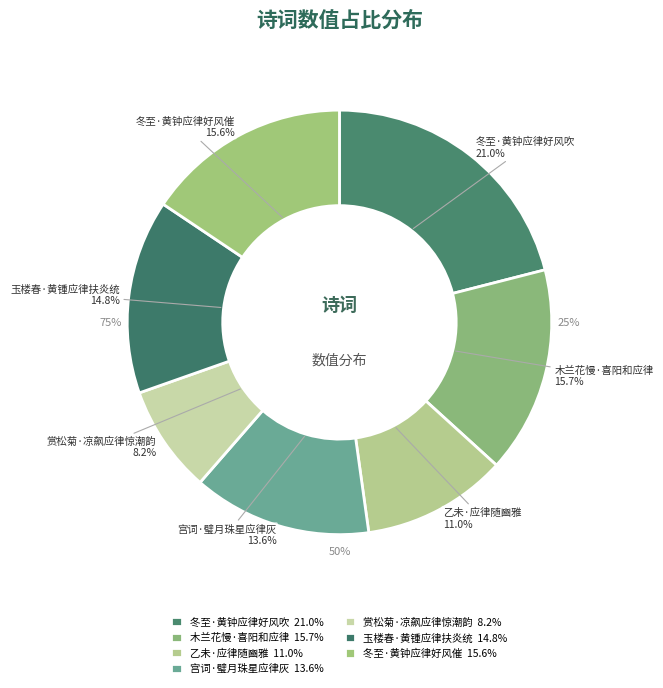

What percentage is the 冬至·黄钟应律好风吹 slice, to the nearest percent?

21%